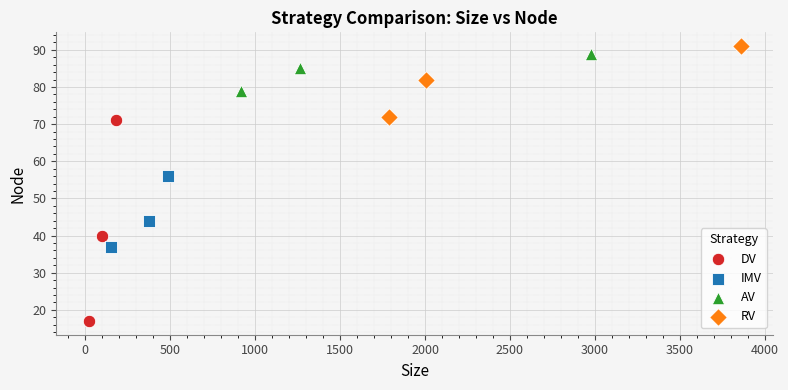

Which series has the largest Y range (max minus min)?

DV